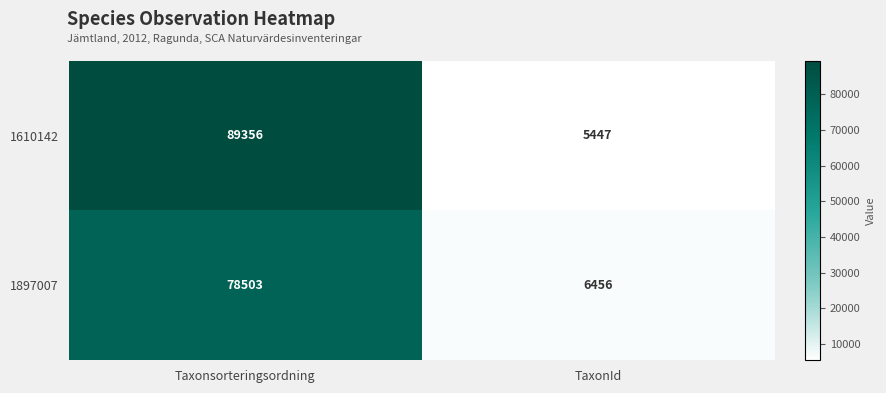

Reading left to right, list all the values displayed in this chart.

1610142: Taxonsorteringsordning=89356	TaxonId=5447
1897007: Taxonsorteringsordning=78503	TaxonId=6456